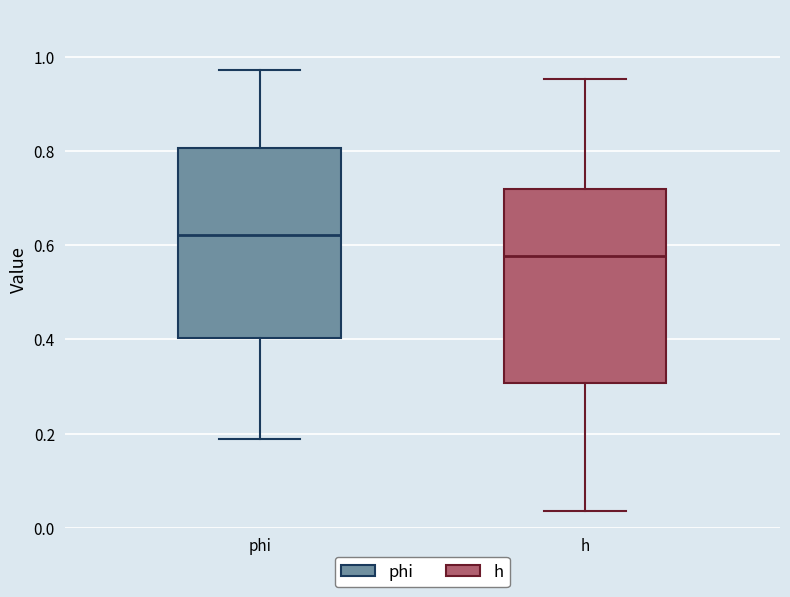

Reading left to right, transcribe this box plot: for each box, give where its median line is, the range the box spans, and where its two whiskers end, as read against the y-axis. The values are not printed on the chart, so give them approximately, as read against the axis.

phi: median 0.62, box 0.40 to 0.80, whiskers 0.18 to 0.98
h: median 0.58, box 0.30 to 0.72, whiskers 0.04 to 0.96